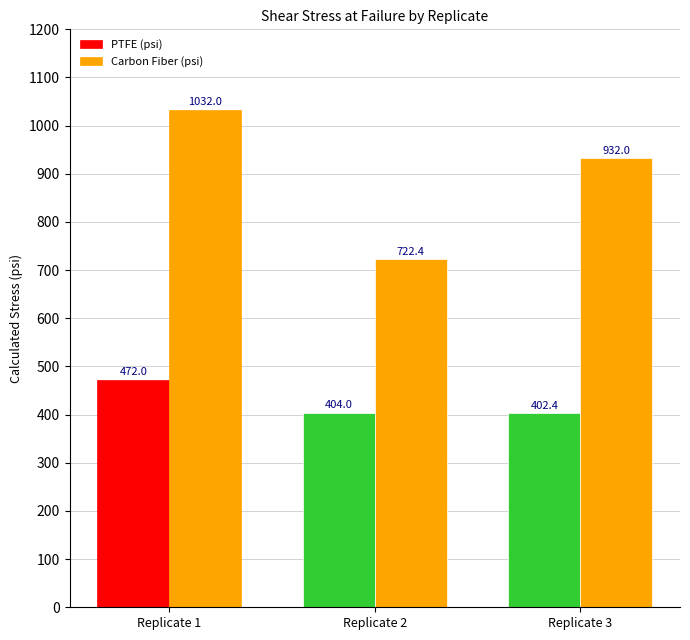

Reading left to right, list all the values displayed in this chart.

PTFE (psi): Replicate 1=472.0	Replicate 2=404.0	Replicate 3=402.4
Carbon Fiber (psi): Replicate 1=1032.0	Replicate 2=722.4	Replicate 3=932.0